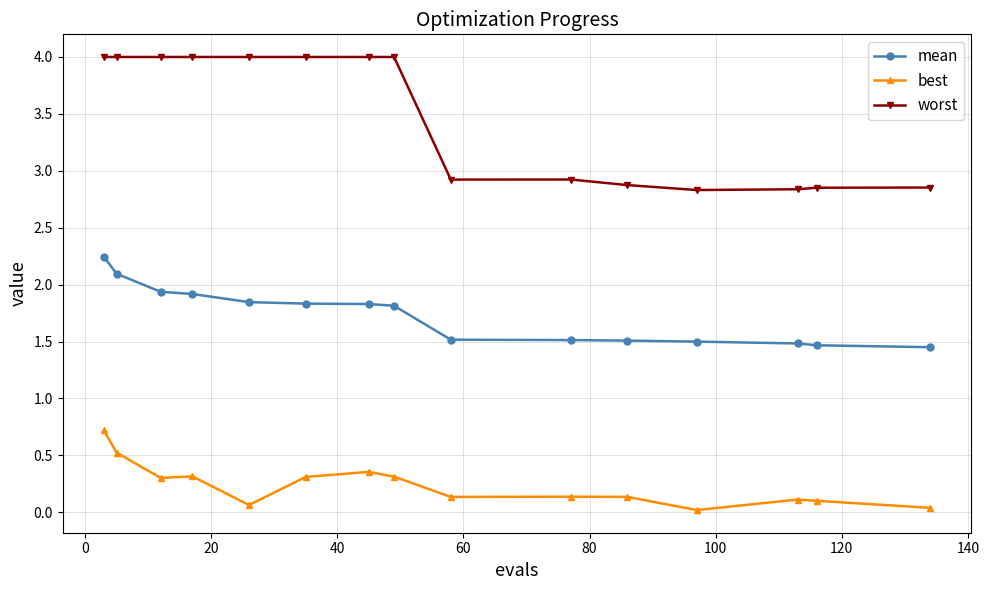

True or false: best and mean intersect in this chart.

False